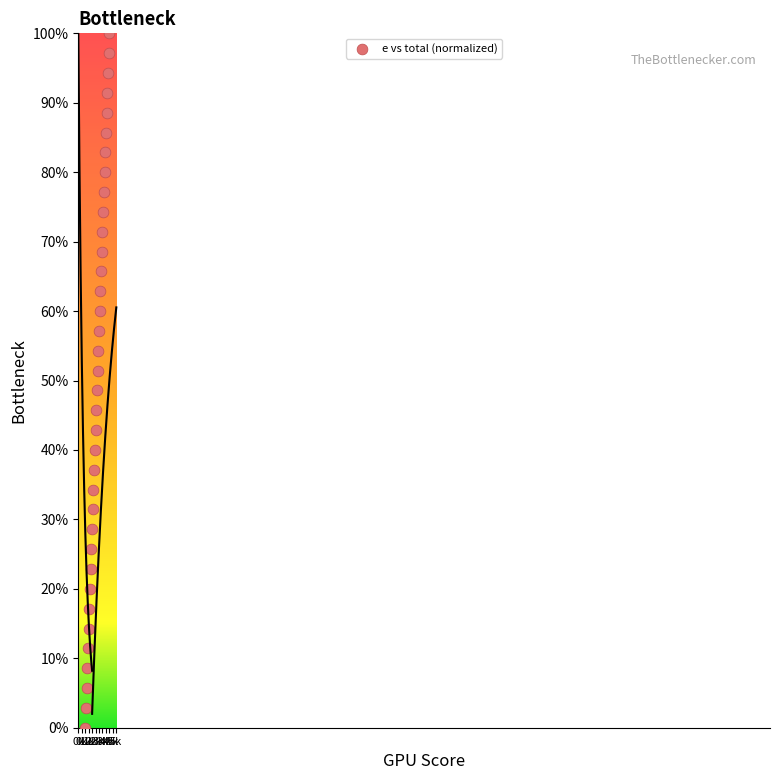

What is the range of Y values (max minus min)?

100.0